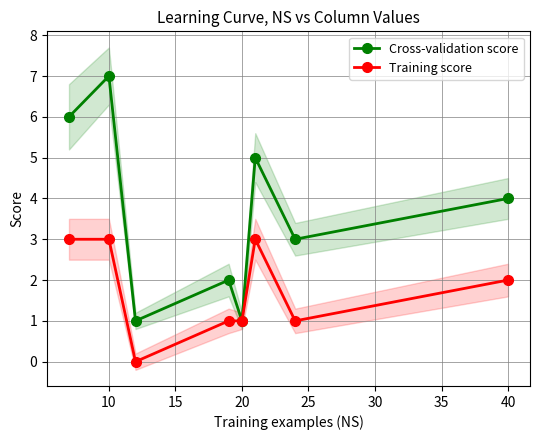

Which category has the highest value in the Cross-validation score series?

10